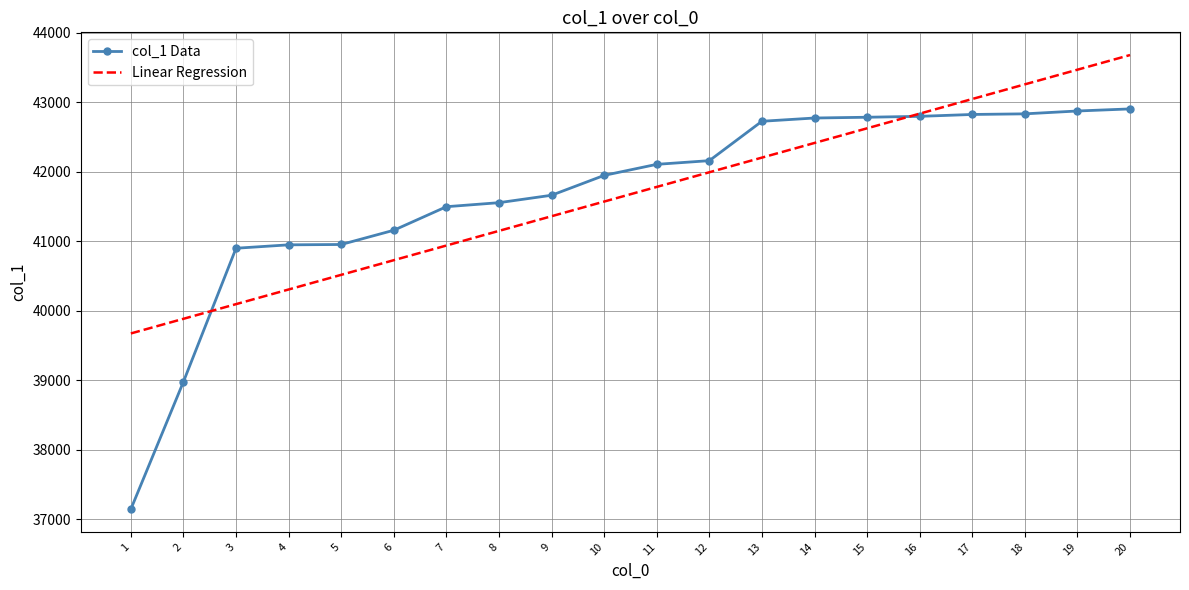

Which series ends up on top after the final intersection of col_1 Data and Linear Regression?

Linear Regression